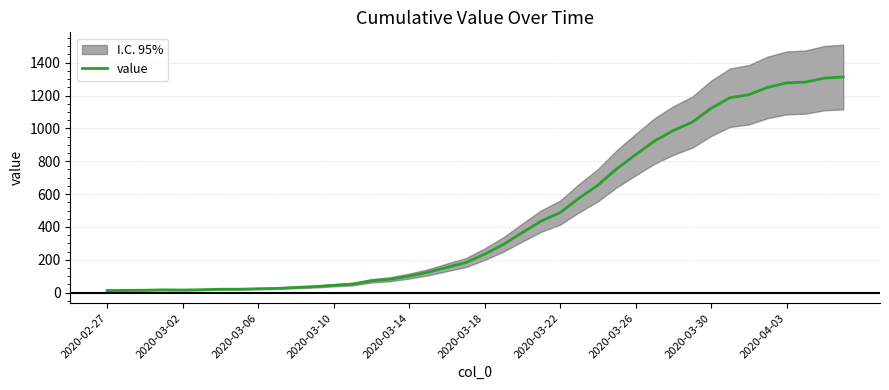

Is it true that the value at 39 is 1313?

True